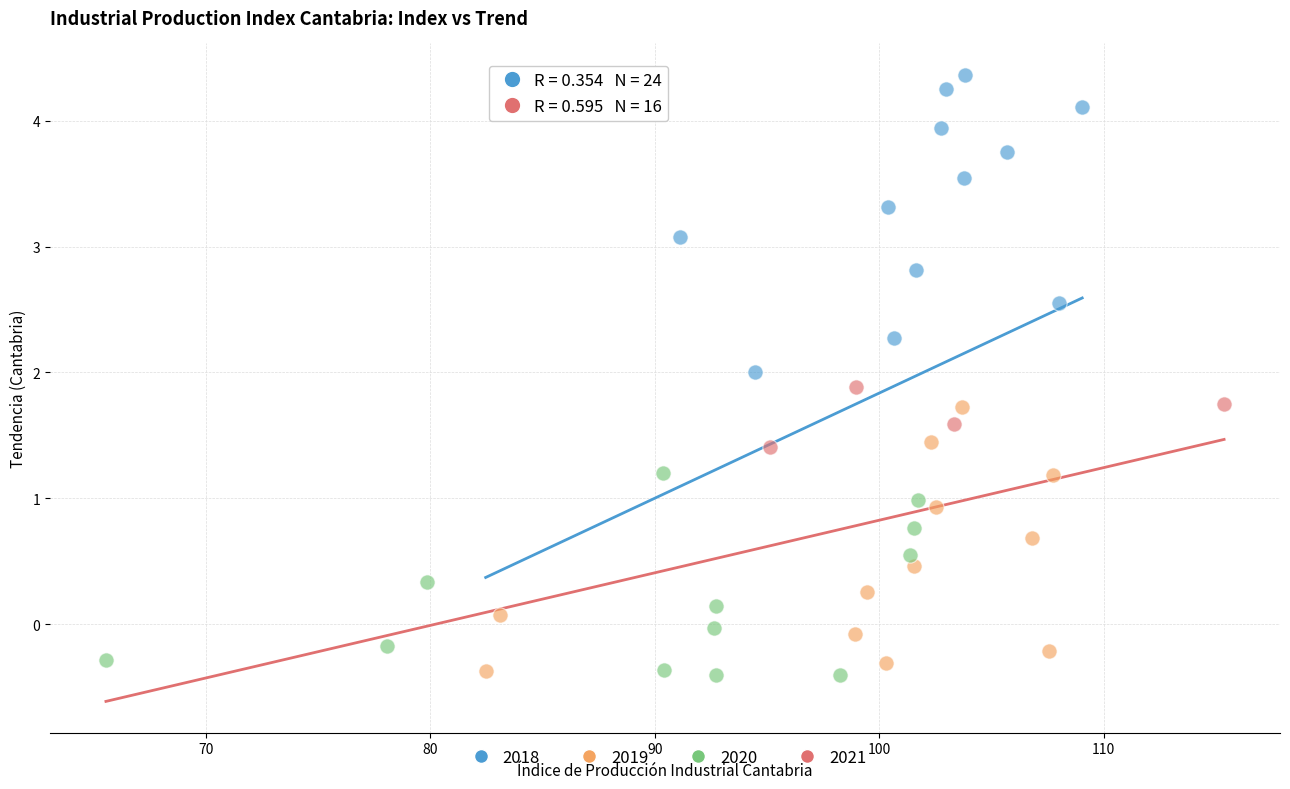

Which series reaches the maximum Y coordinate?

2018